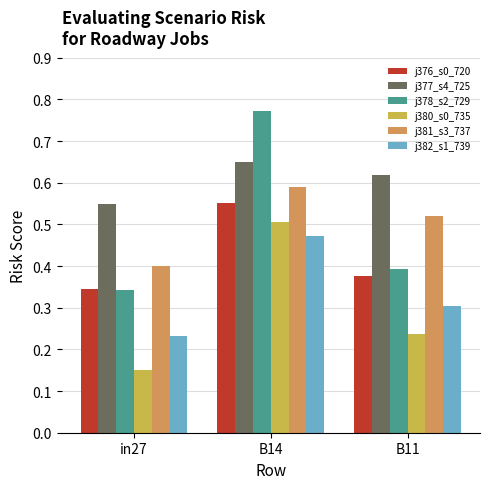

What is the total value across all series at B11?

2.4